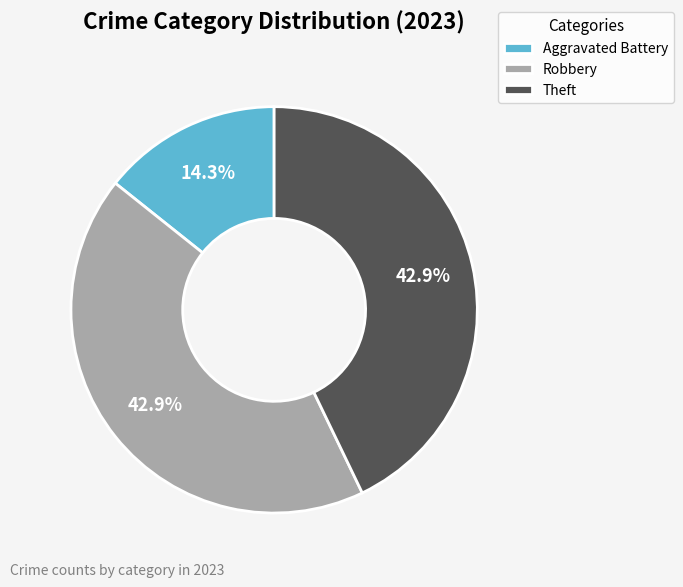

How many segments does this pie chart have?

3